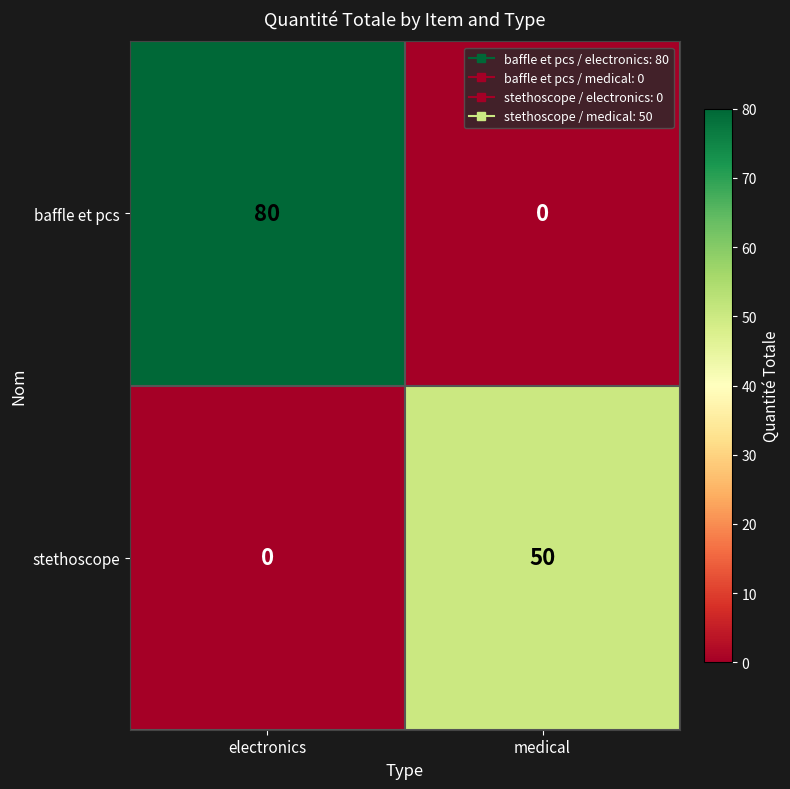

What is the total value across all series at medical?

50